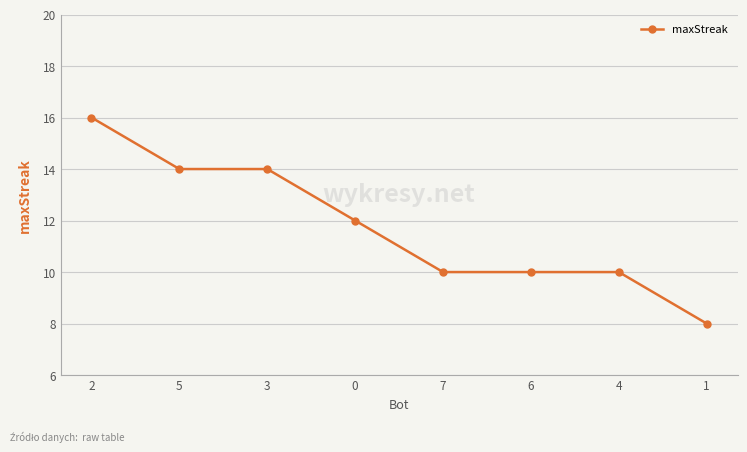

What is the difference between the maximum and minimum values?

8